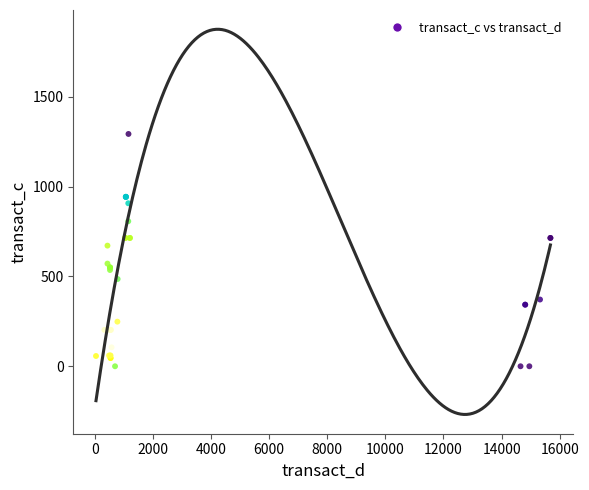

What Y value in the scatter plot is closest to 646?

671.4